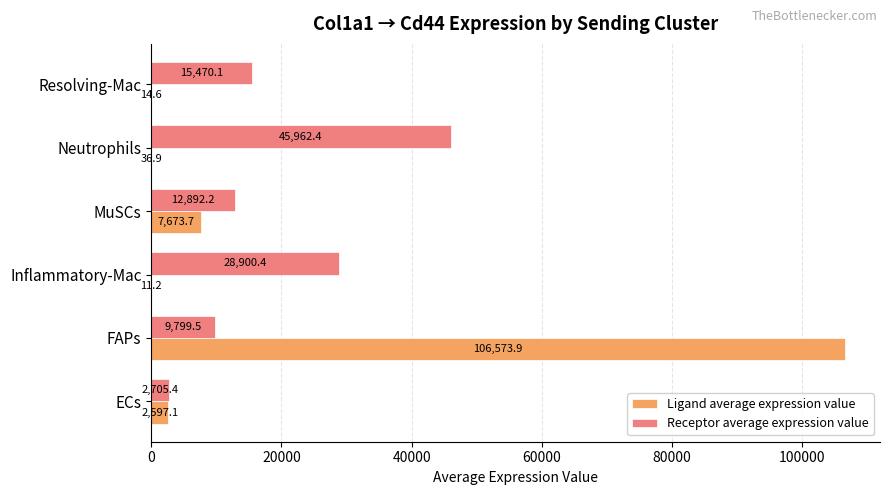

At which category does the chart reach its peak across all series?

FAPs